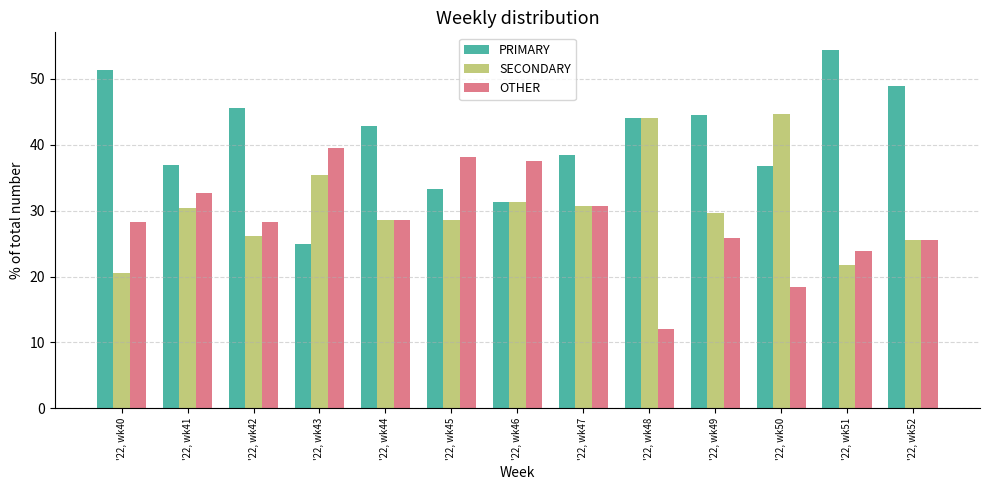

What is the total value across all series at '22, wk43?

100.0